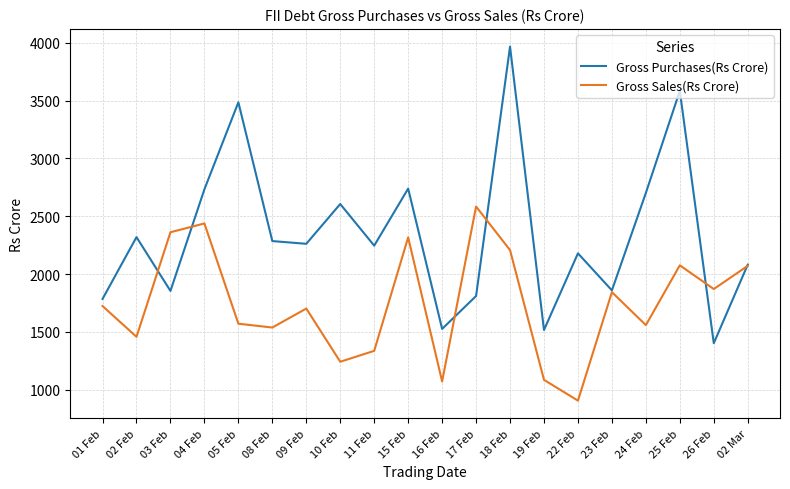

Is this an area chart (filled region under the line)?

No